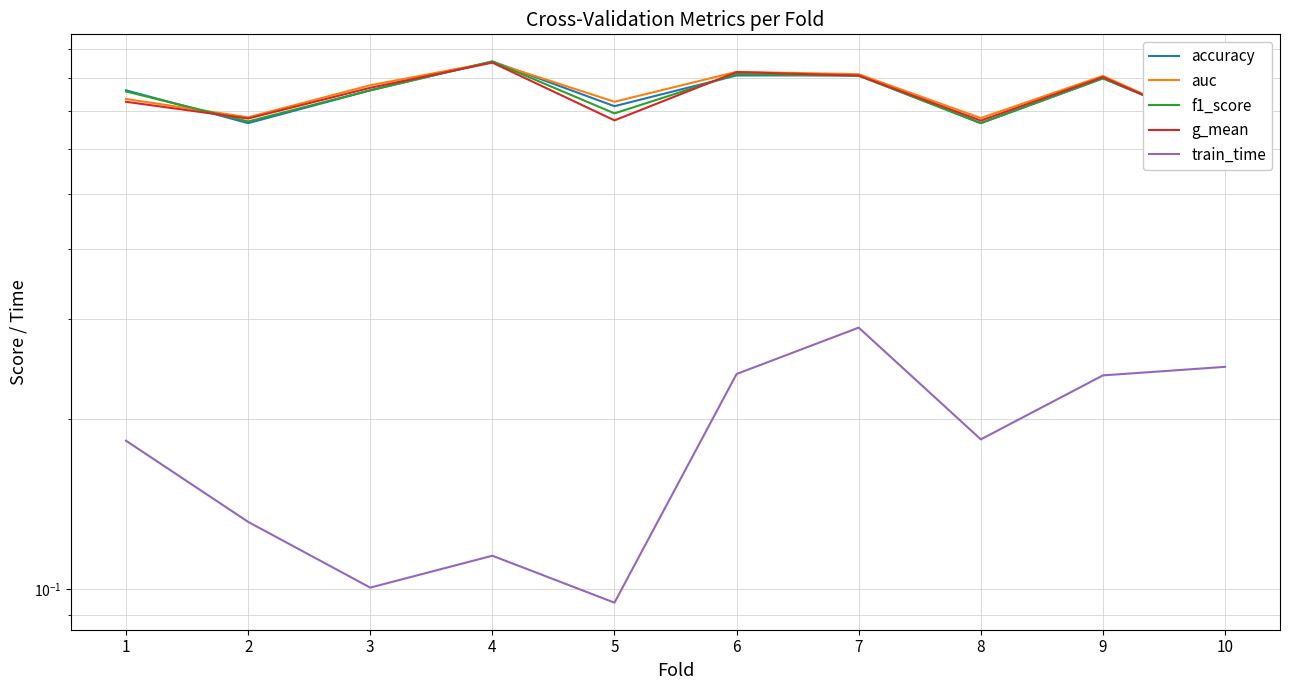

How many interior local valleys does the g_mean series have?

3